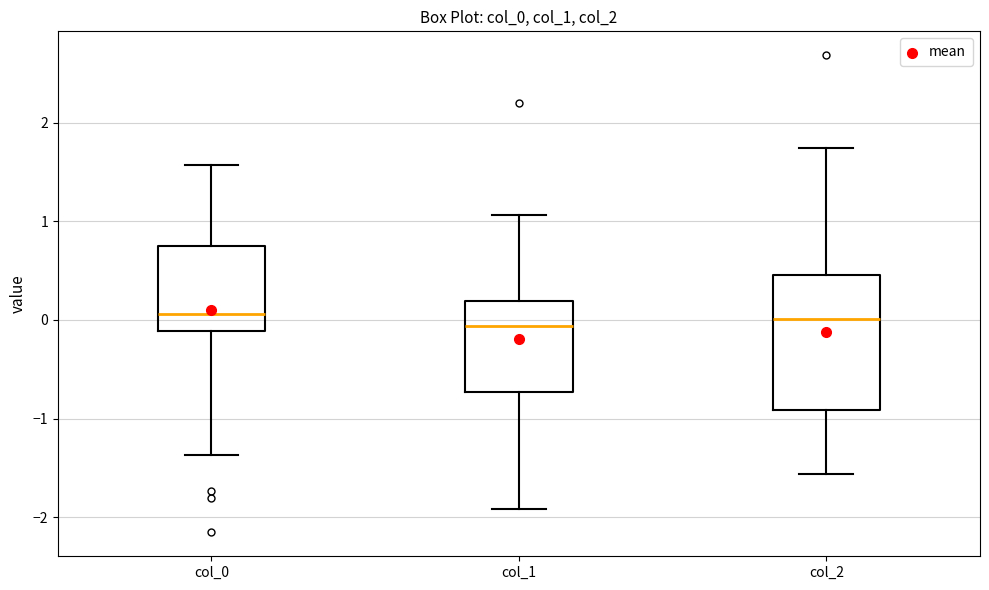

Where is the upper edge of the box for col_2 on the y-axis? The values are not printed on the chart, so give them approximately, as read against the axis.

0.5